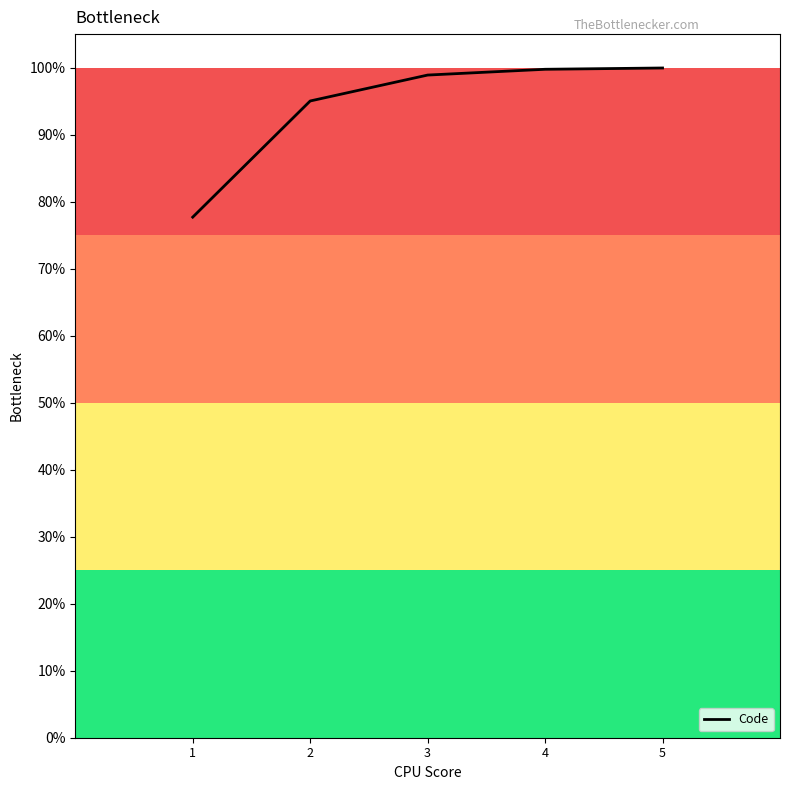

Is this an area chart (filled region under the line)?

No